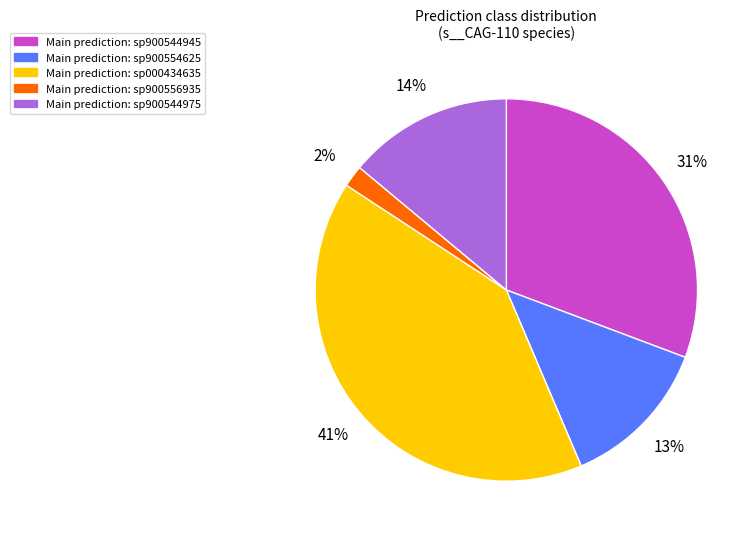

Is there any slice that represents more than half of the pie?

No